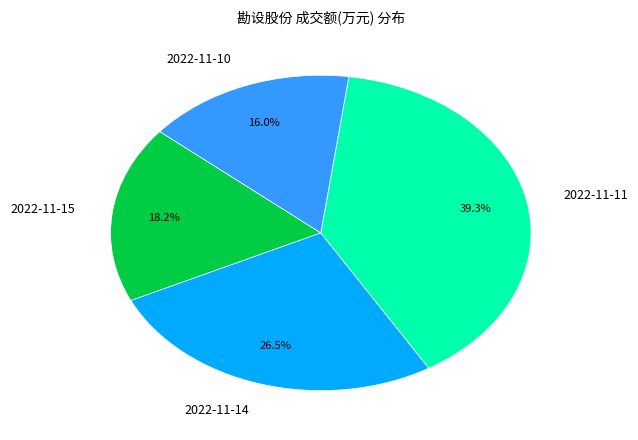

Which category has the smallest portion of the pie?

2022-11-10